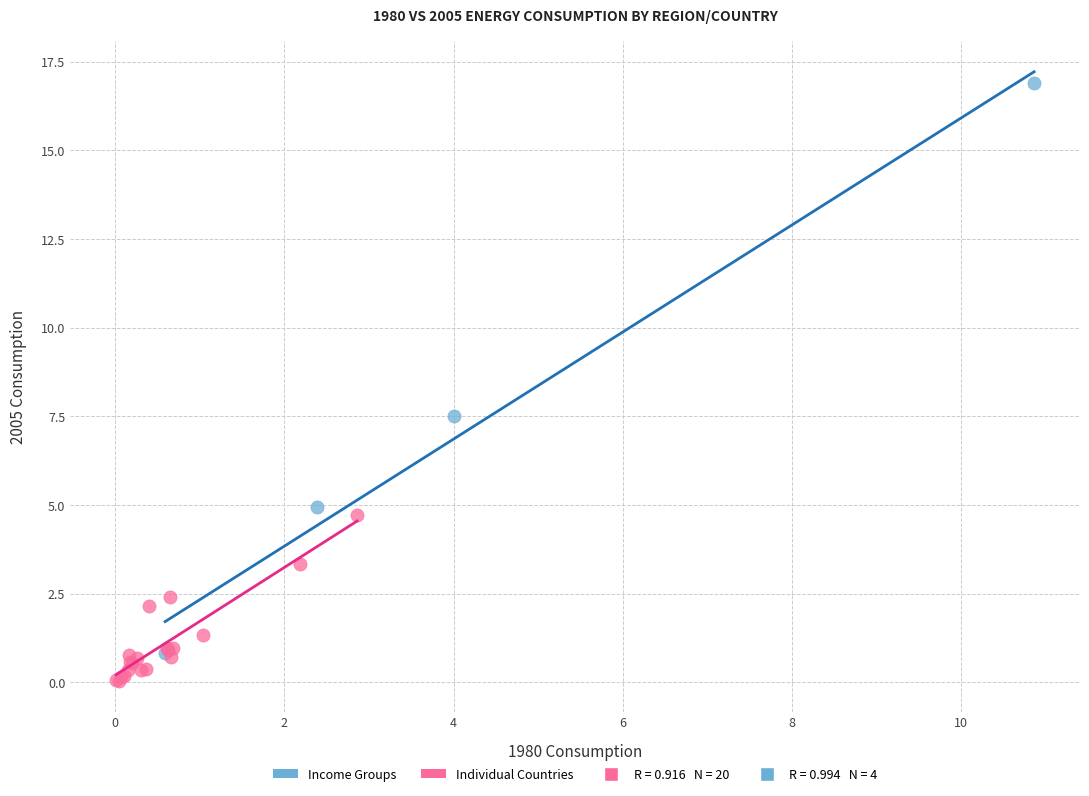

Which series has the widest spread of Y values?

Income Groups